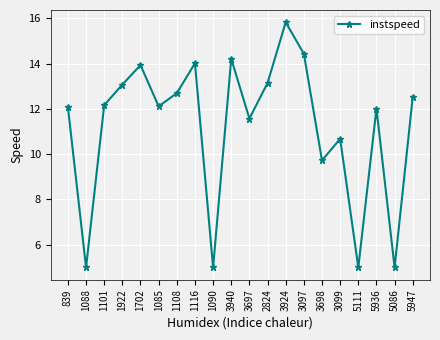

At which label is the value closest to 10?

3698